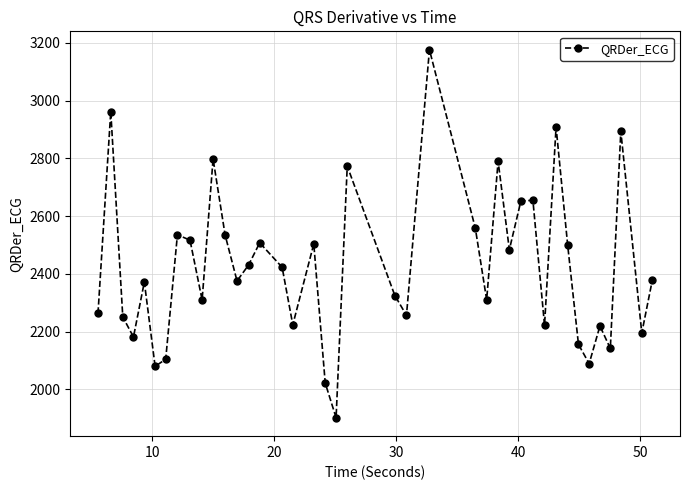

How many points are lower than both their immediate neighbors (excluding endpoints)?

13